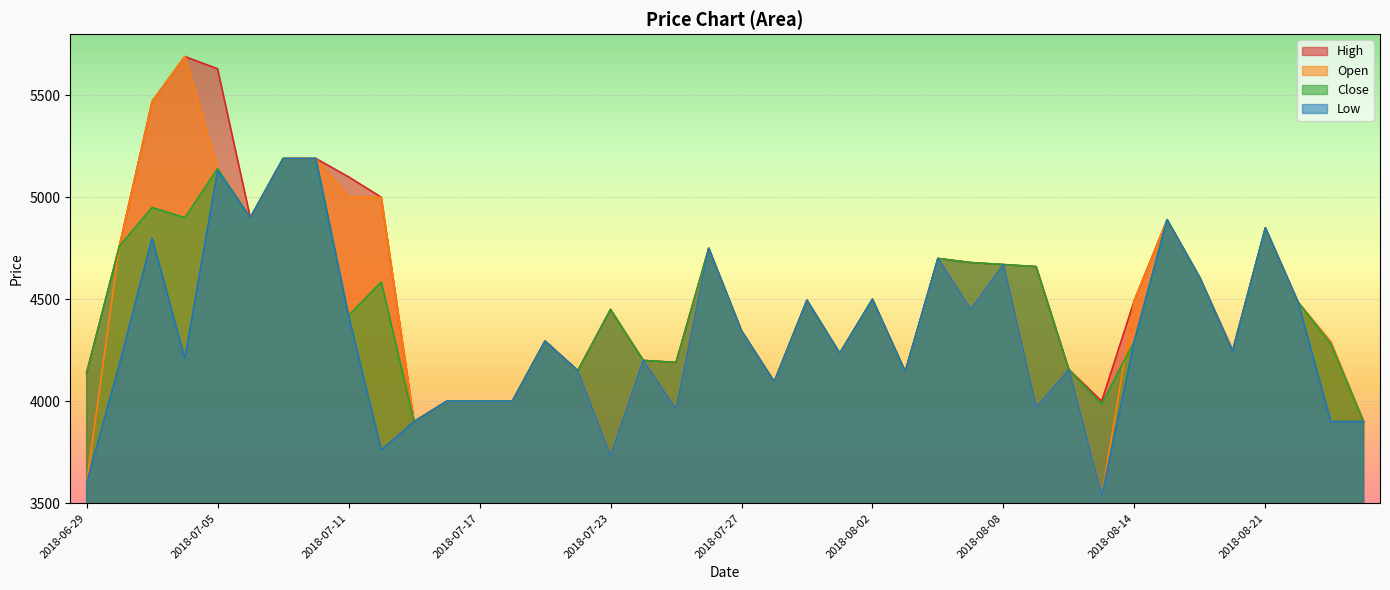

At which label is Low closest to 4362?

2018-07-27